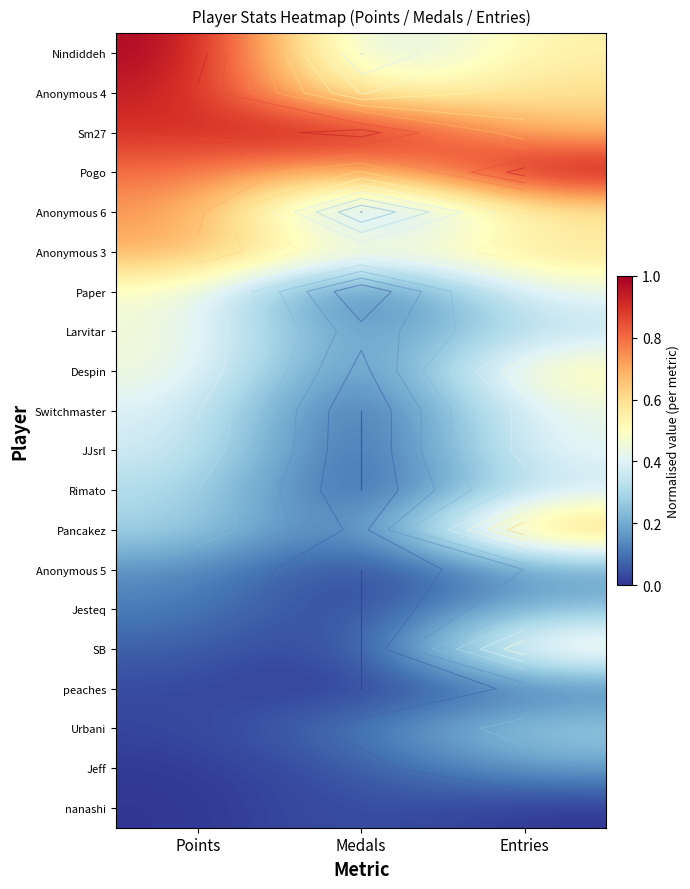

Where is Paper nearest to the value 0?

Medals